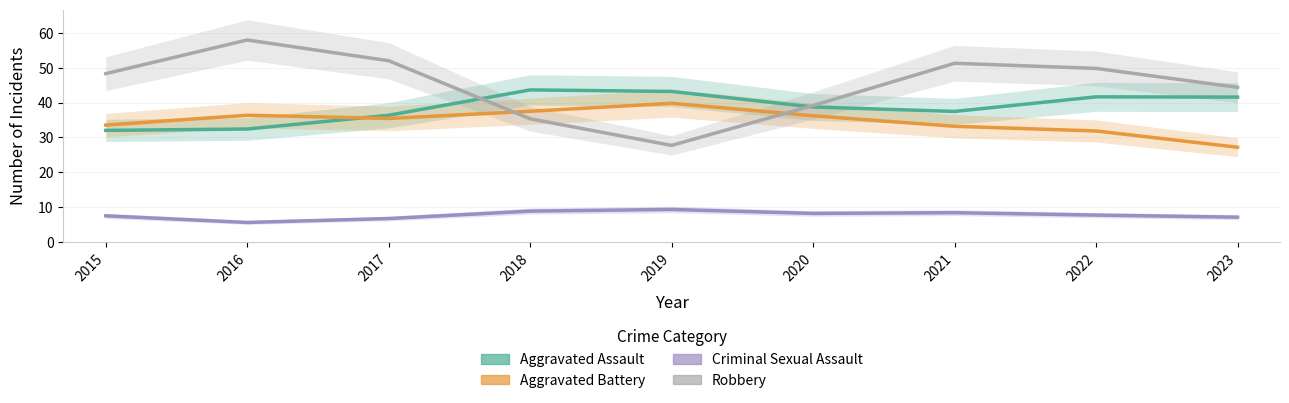

Between 2019 and 2022, which series saw the biggest shift?

Robbery